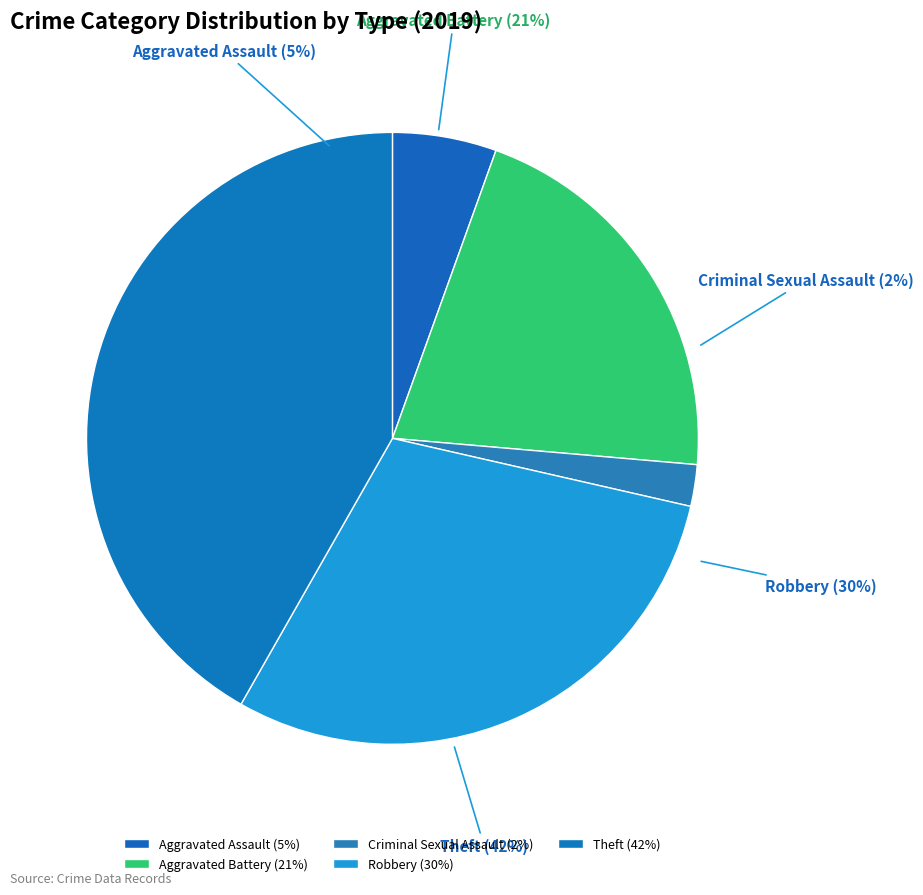

Is it true that Theft is 42% of the pie?

True